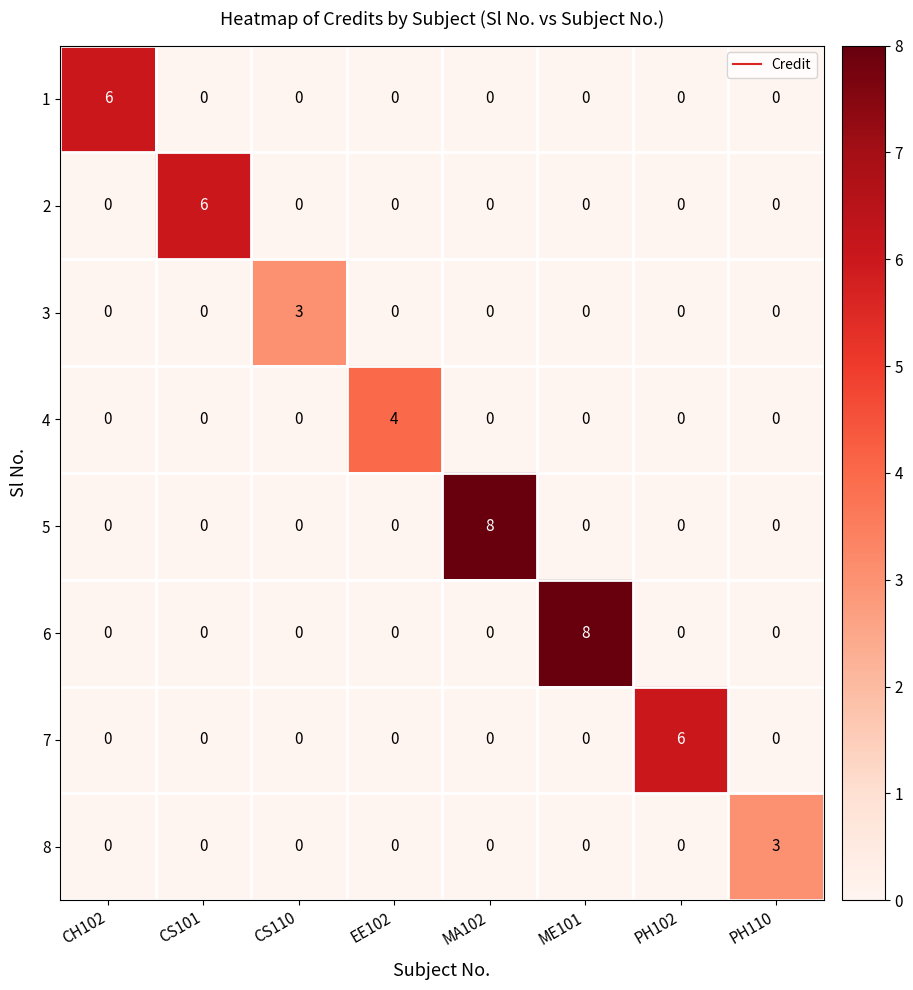

What is the difference between the maximum and minimum values in the 2 series?

6